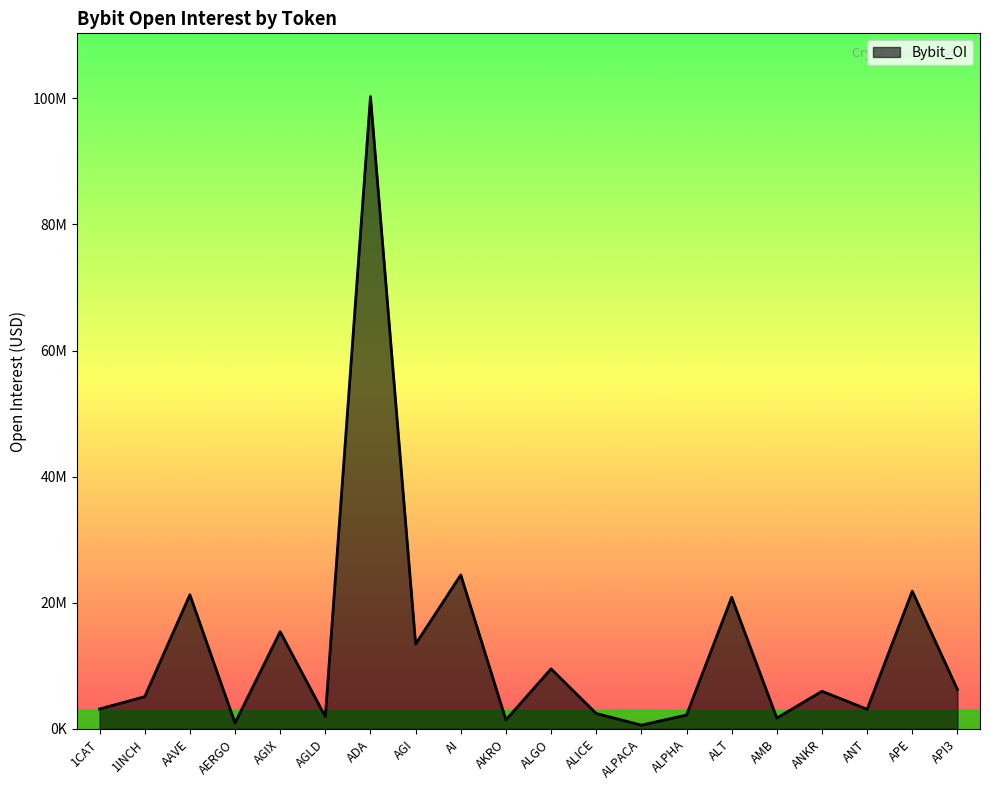

Where is the first local maximum?

AAVE